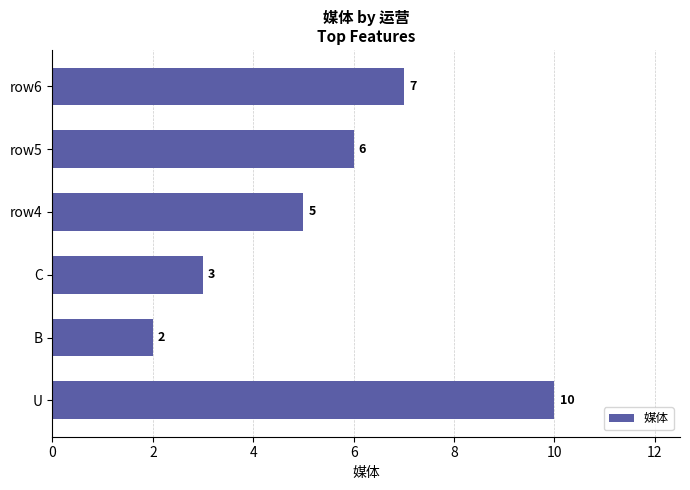

What is the sum of all values?

33